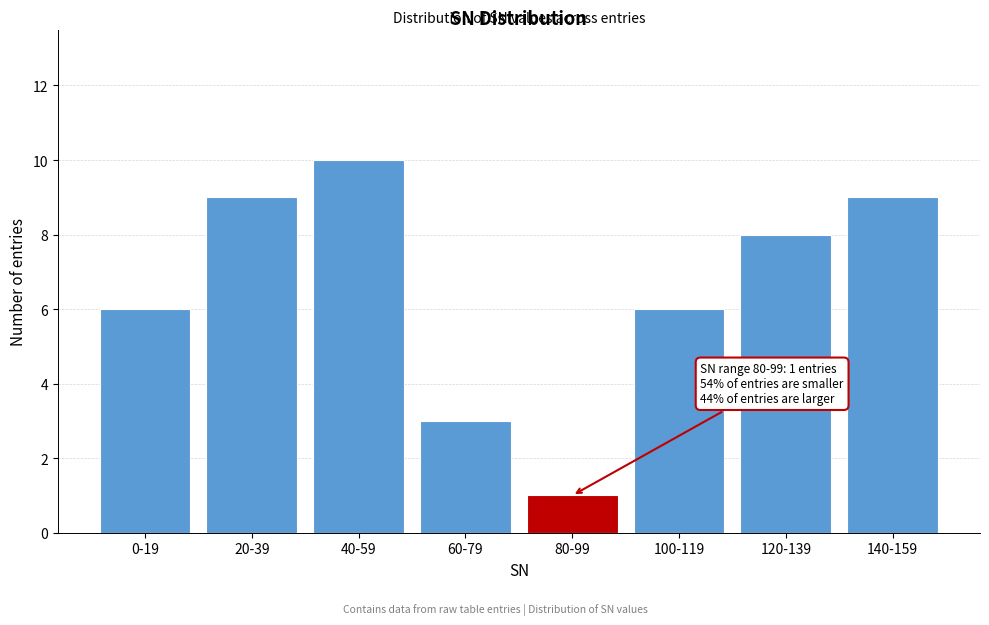

Reading left to right, extract all data points from this chart.

0-19=6	20-39=9	40-59=10	60-79=3	80-99=1	100-119=6	120-139=8	140-159=9